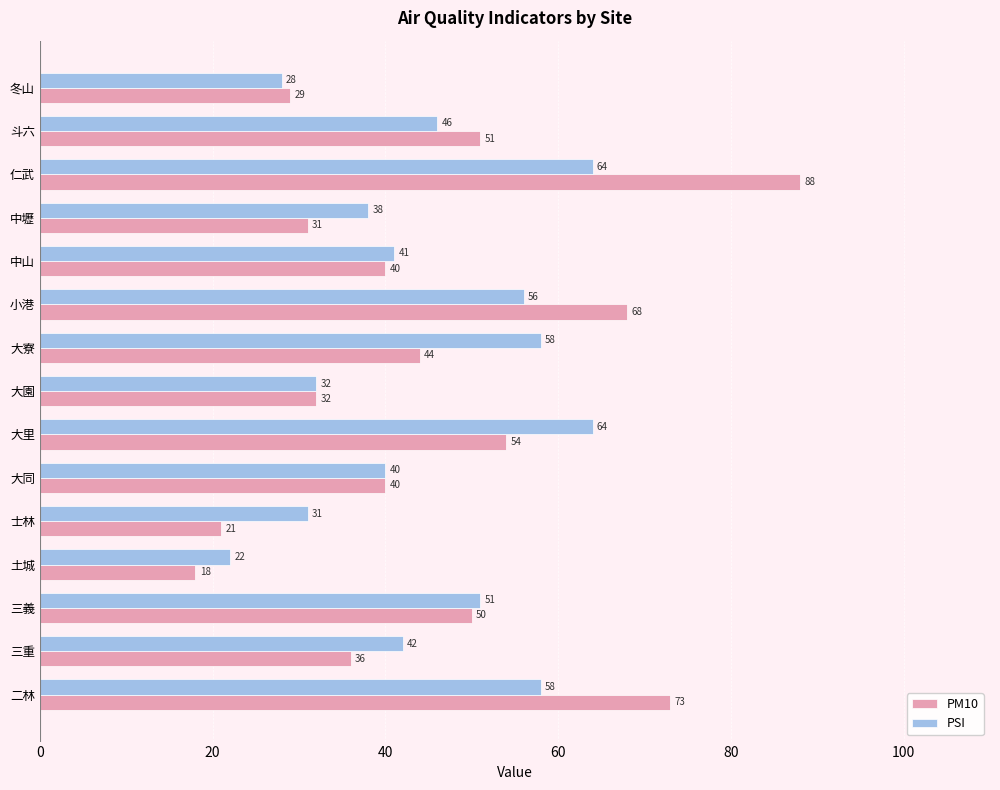

The value of PSI at 士林 is 31. True or false?

True